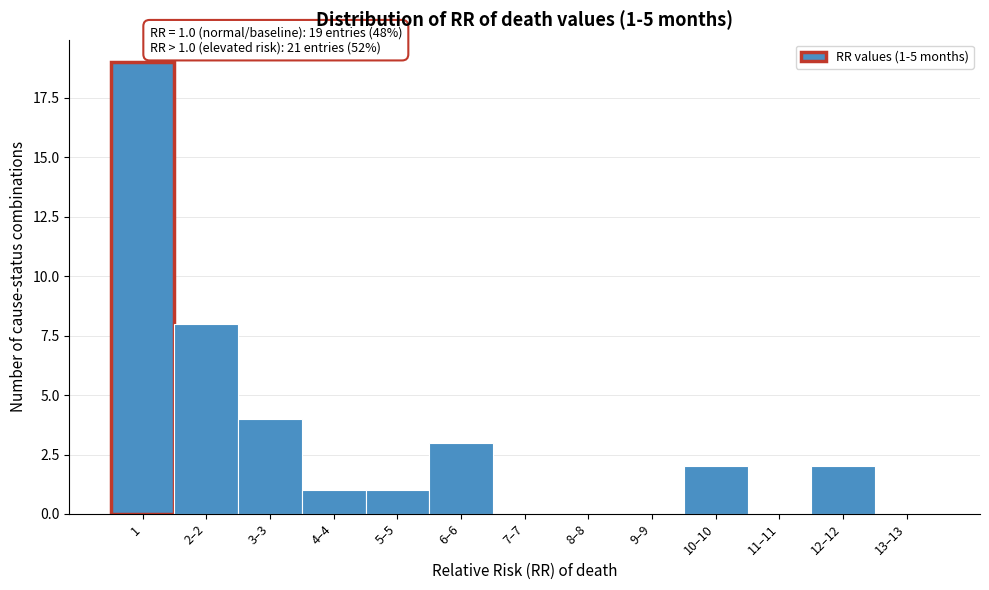

Reading right to left, list all the values displayed in this chart.

13–13=0	12–12=2	11–11=0	10–10=2	9–9=0	8–8=0	7–7=0	6–6=3	5–5=1	4–4=1	3–3=4	2–2=8	1=19